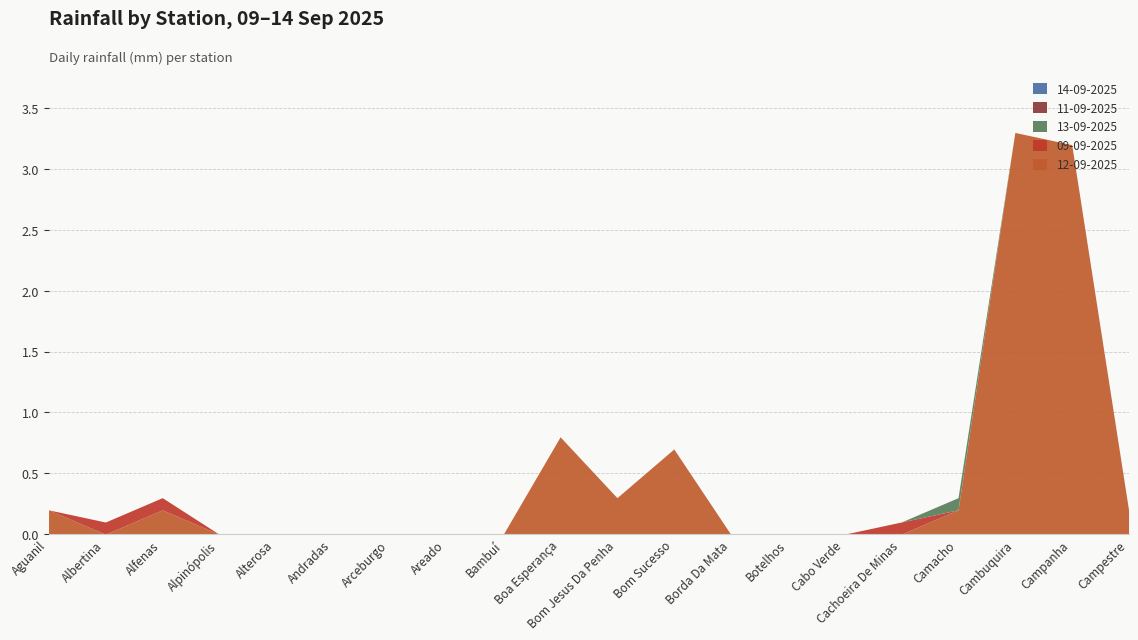

What is the total value across all series at Albertina?

0.1